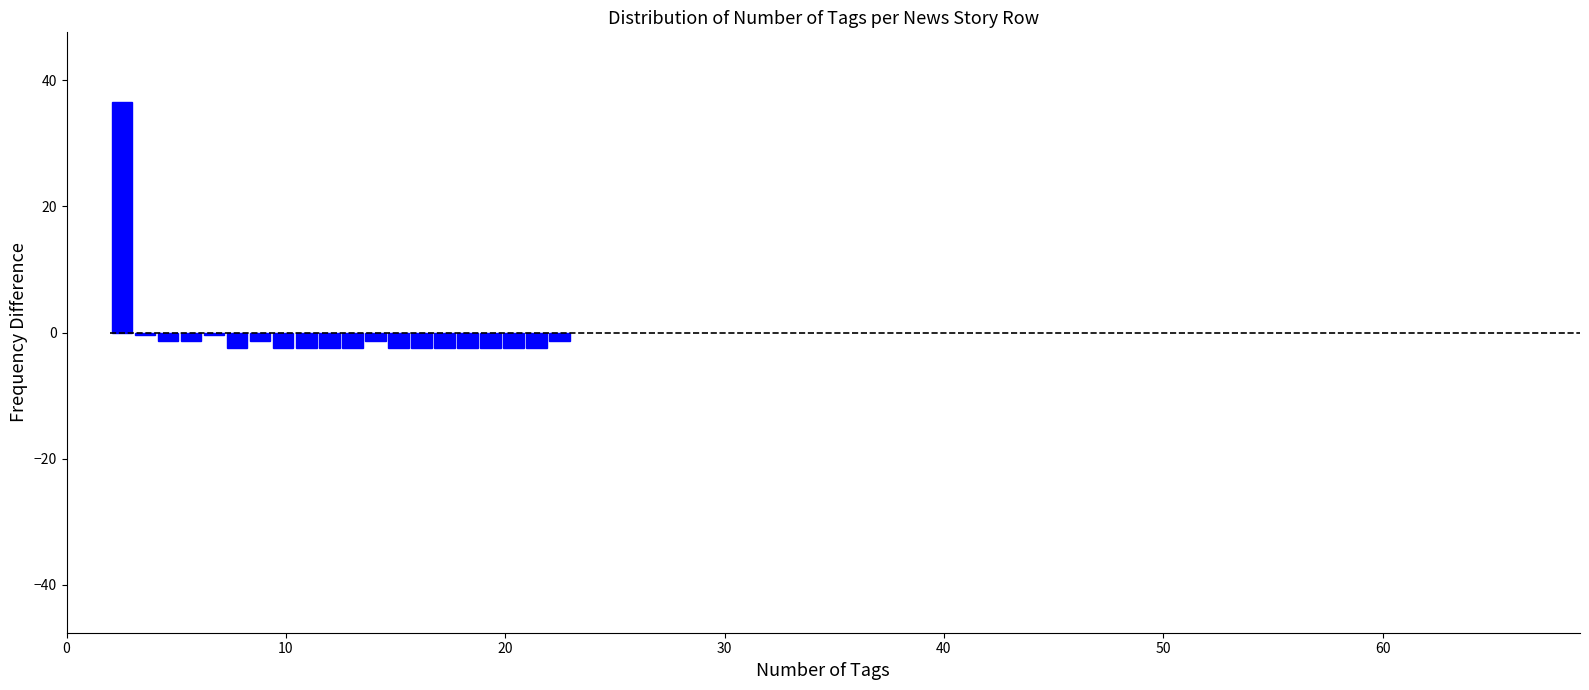

Around what value on the x-axis is the tallest bar? Give the approximate position of its centre, as read against the axis.

3